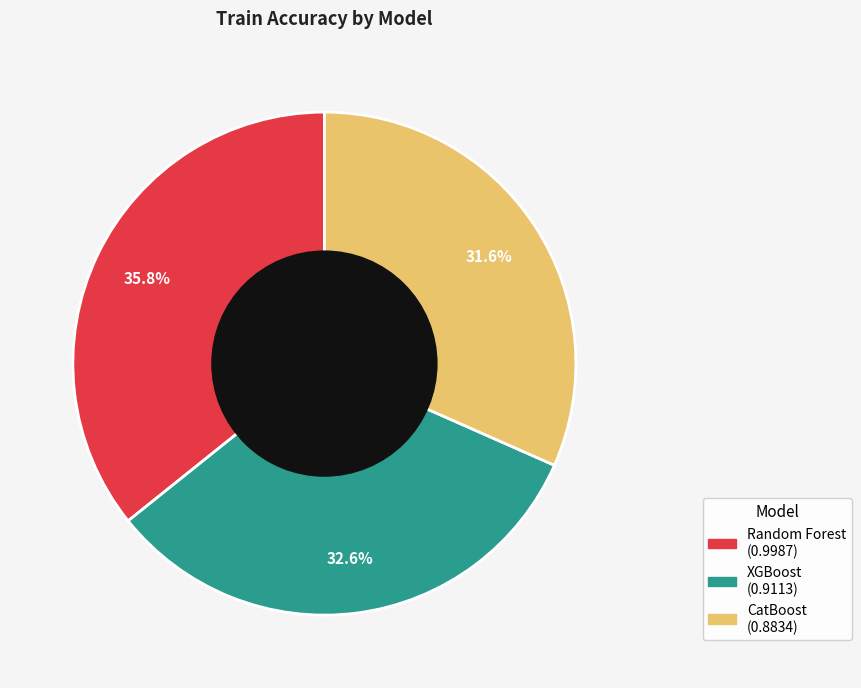

Which category has the smallest portion of the pie?

CatBoost